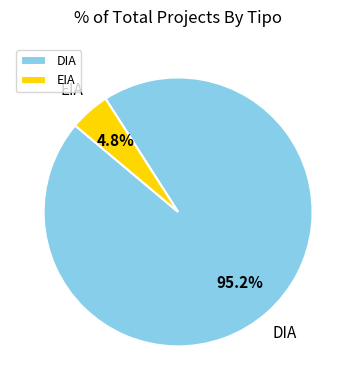

What percentage is the EIA slice, to the nearest percent?

5%